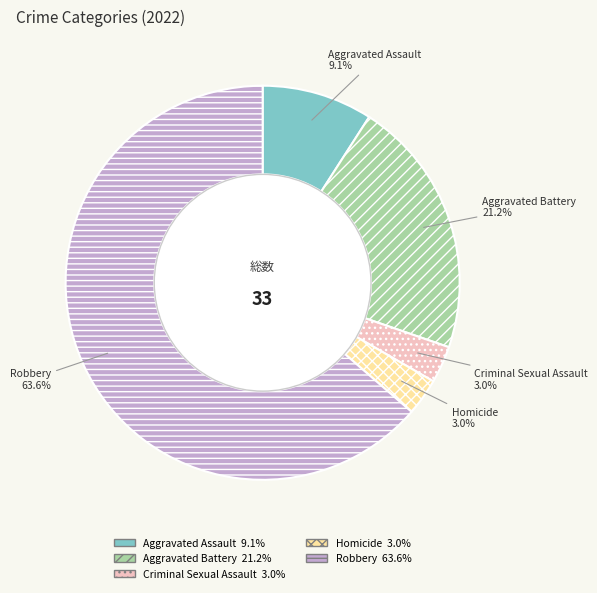

To the nearest percent, what is the average slice percentage?

20%